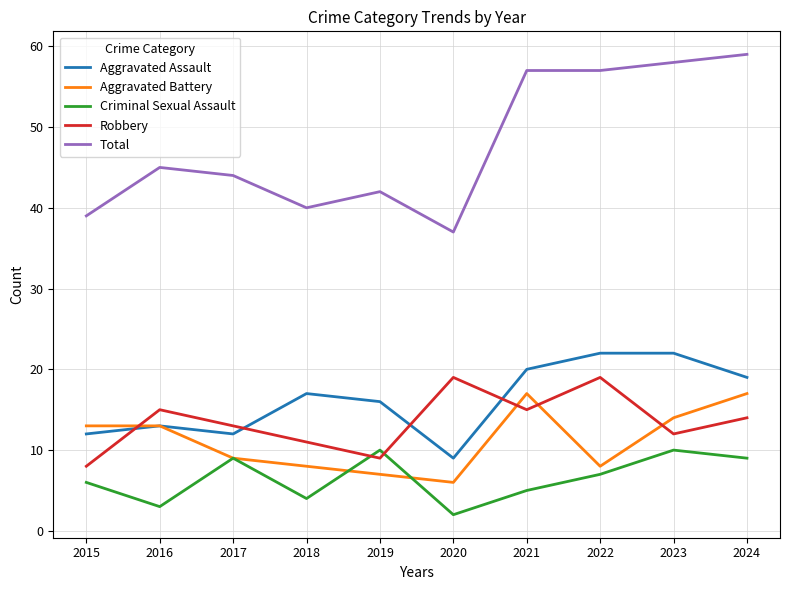

Which category has the lowest value in the Criminal Sexual Assault series?

2020